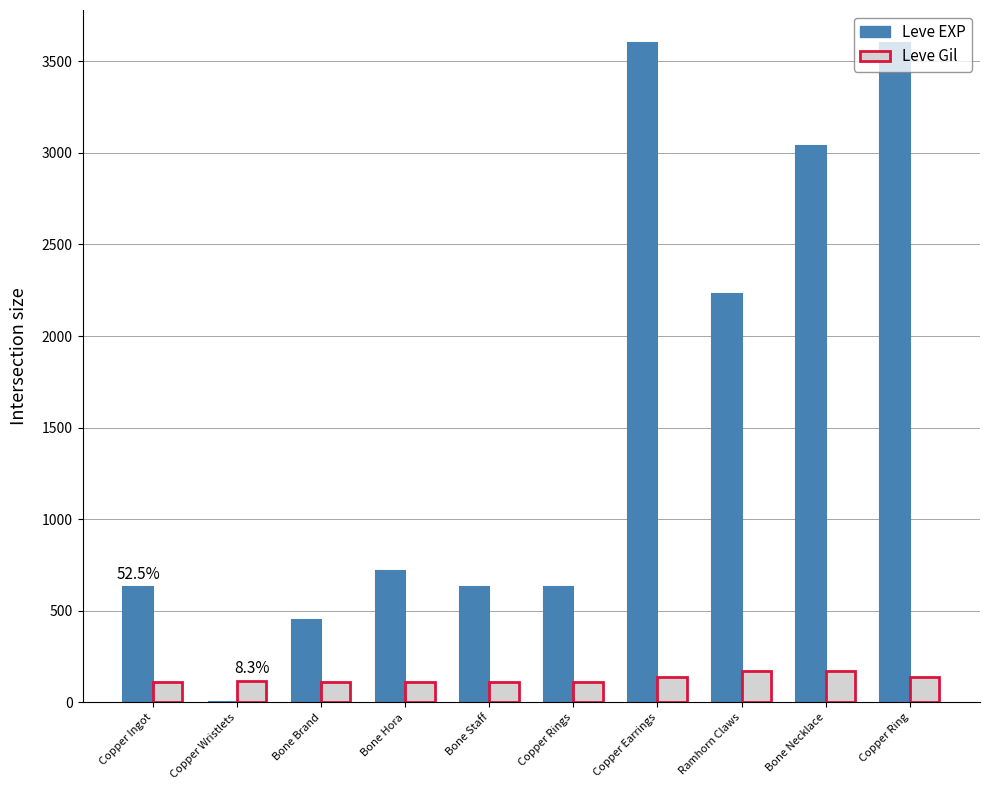

Which series changed the most between Bone Brand and Copper Ring?

Leve EXP